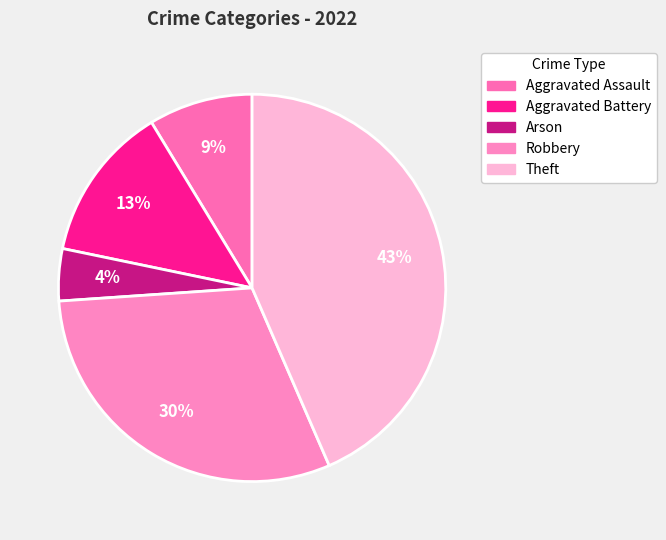

Count the number of slices in the pie.

5